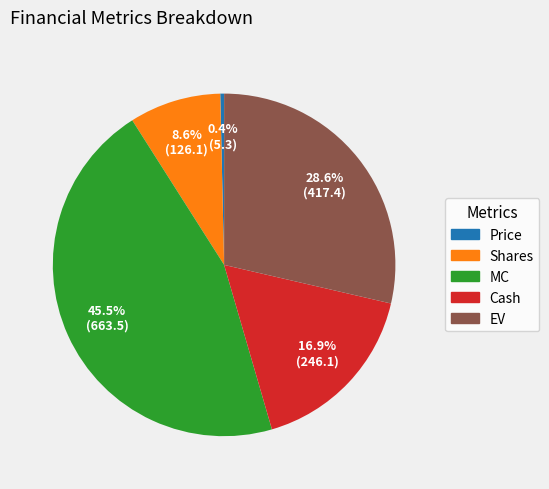

How many slices are in this pie chart?

5